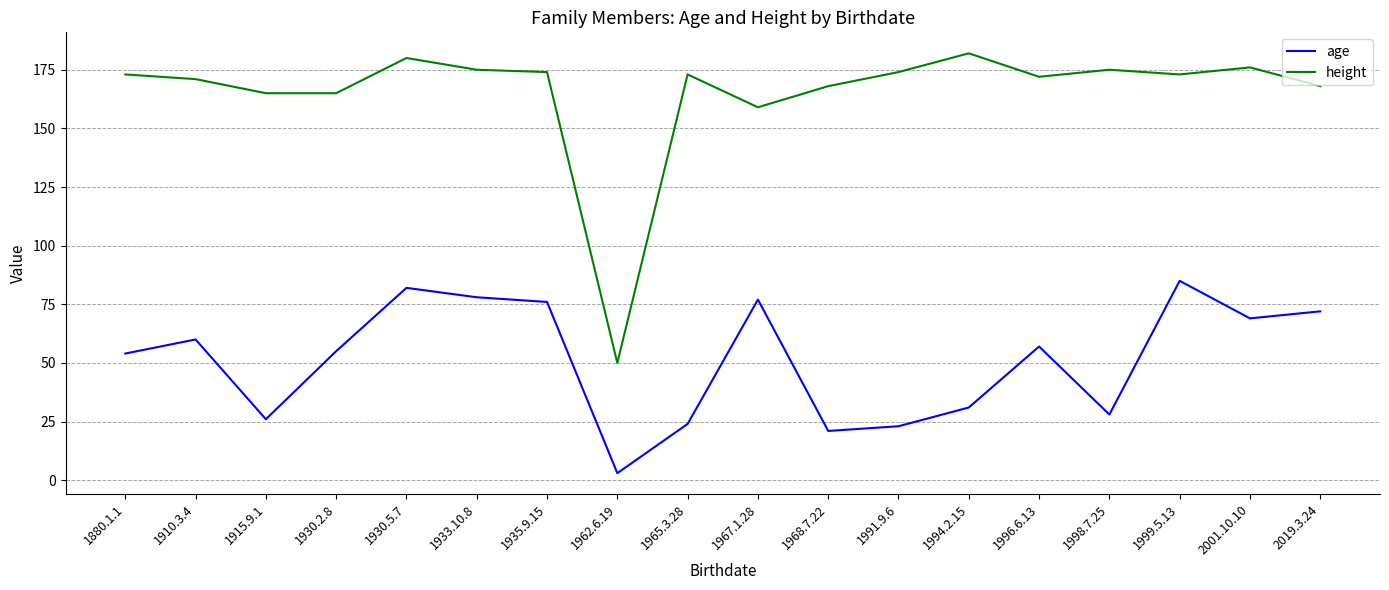

How many lines are shown in the chart?

2